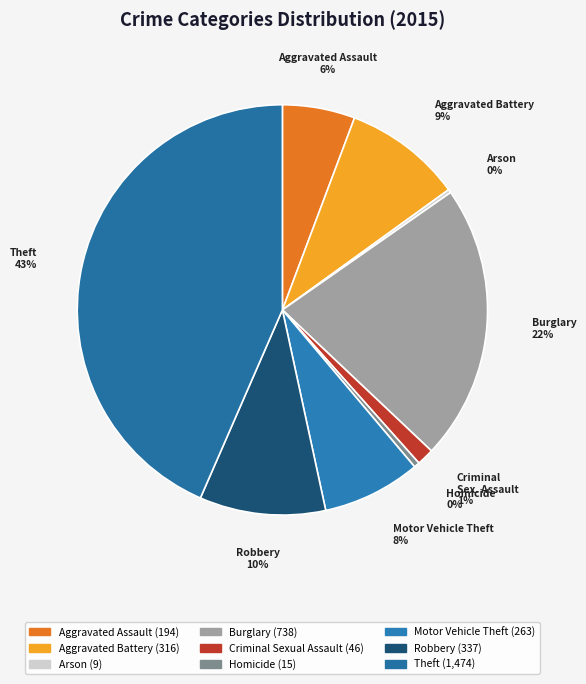

To the nearest percent, what is the difference between the largest and smallest slice percentages?

43%